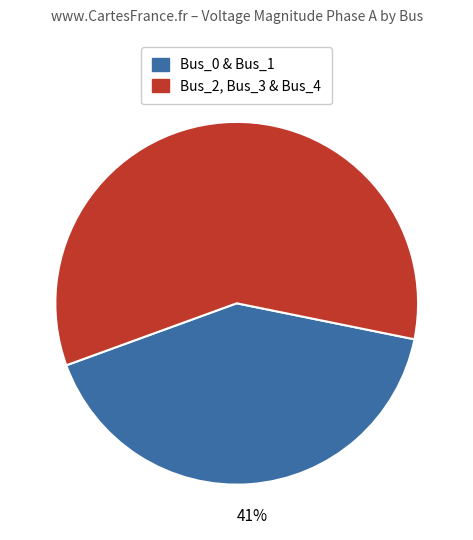

Count the number of slices in the pie.

2